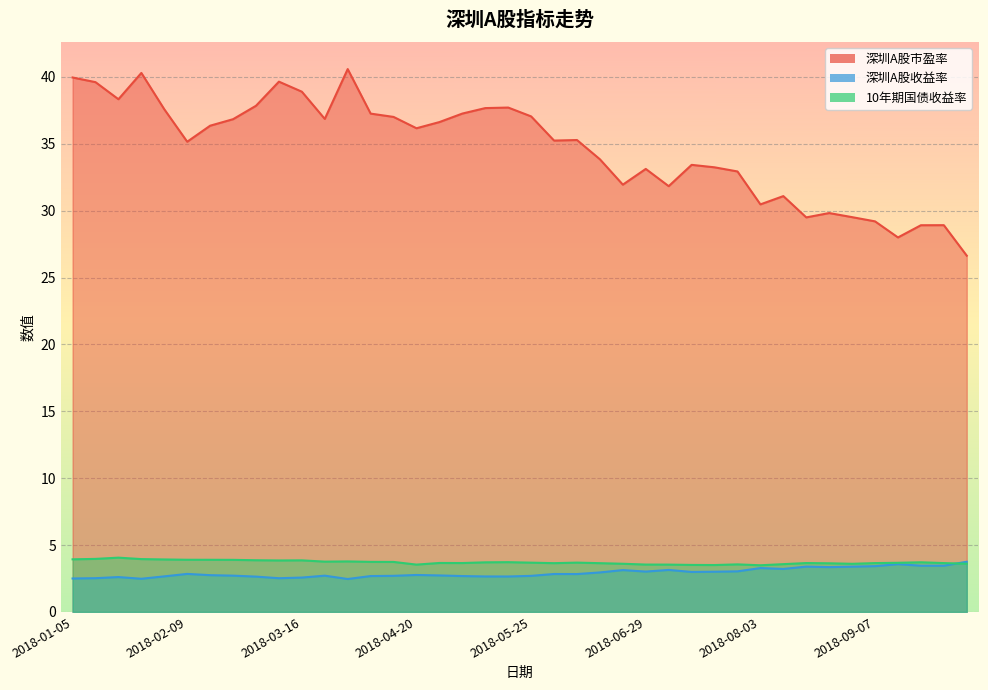

What position from the right is 2018-01-19?

38